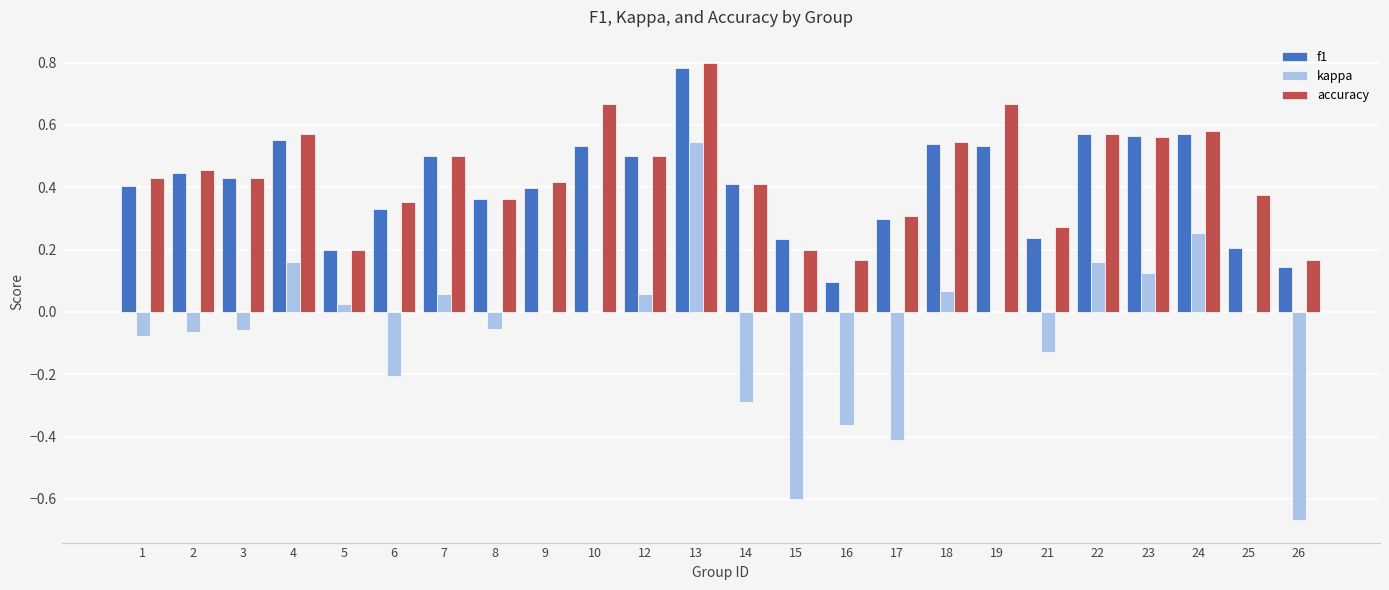

At which label does f1 reach its peak?

13